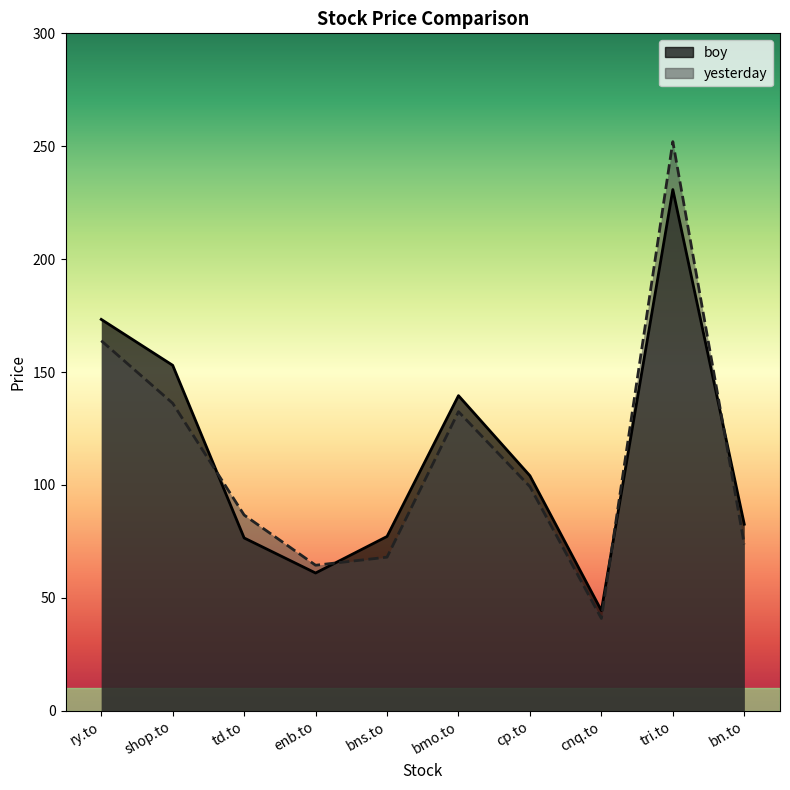

Rank the series by their maximum value, from lowest to highest.

boy, yesterday